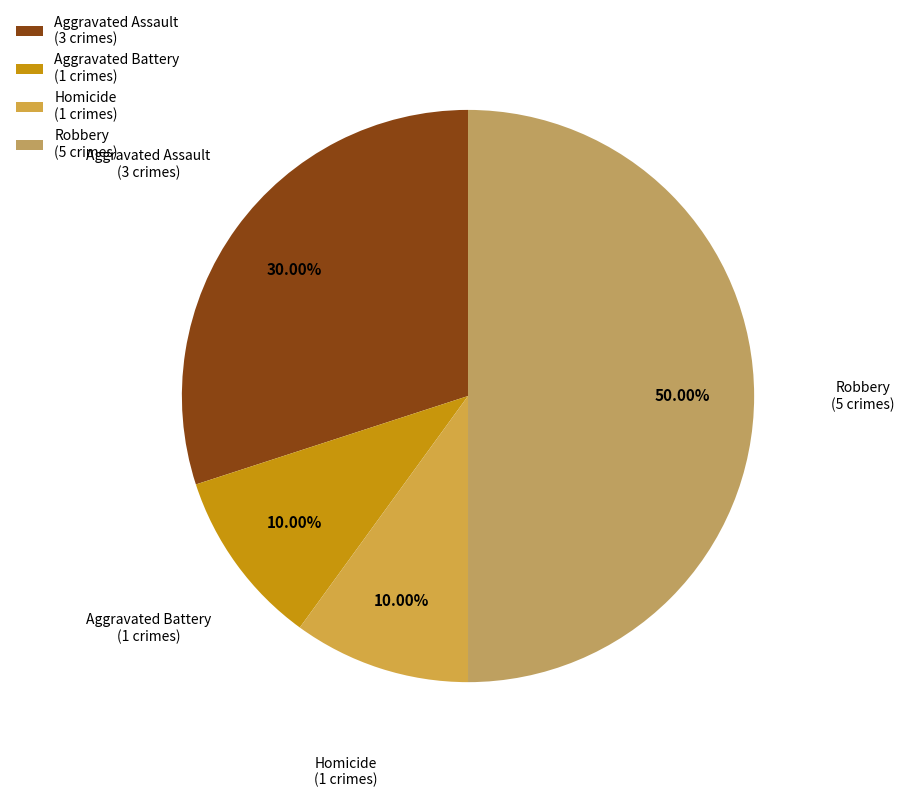

Is it true that Aggravated Assault is 40% of the pie?

False